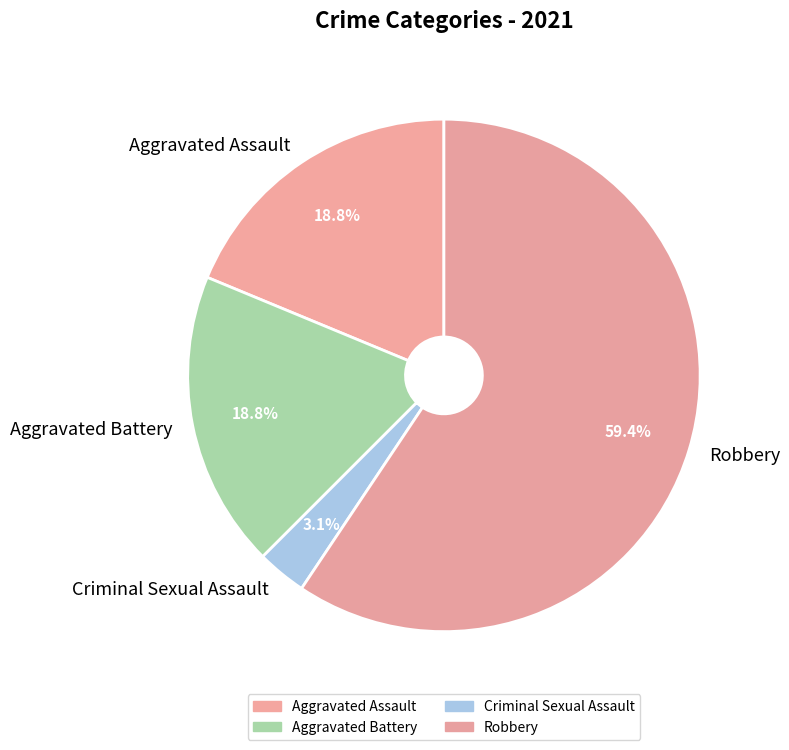

Count the number of slices in the pie.

4